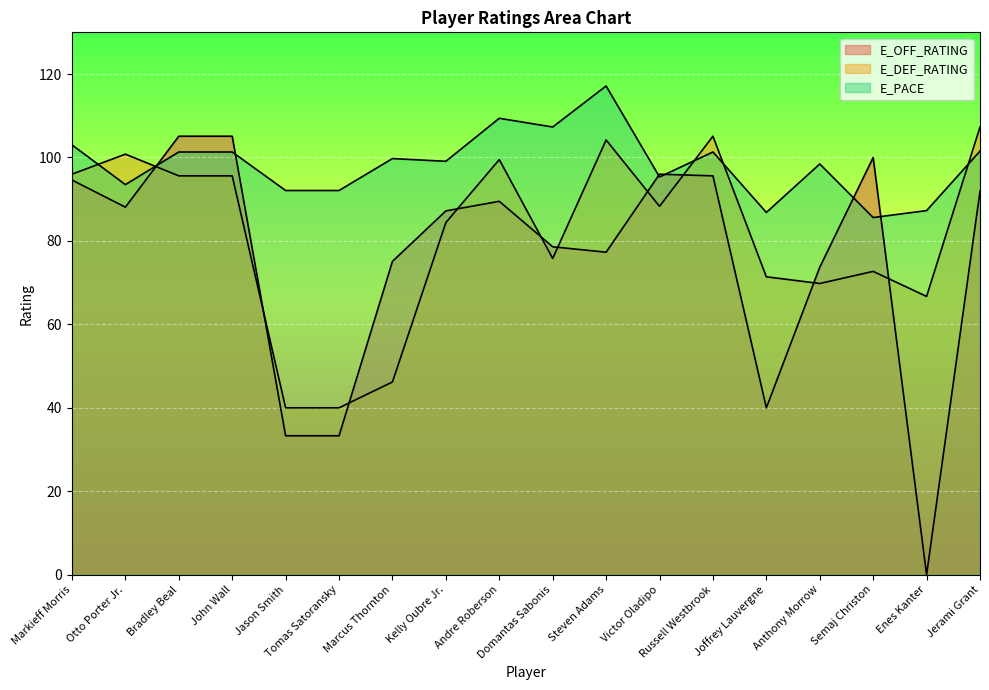

In E_OFF_RATING, how many points are higher than both neighbors (excluding endpoints)?

3